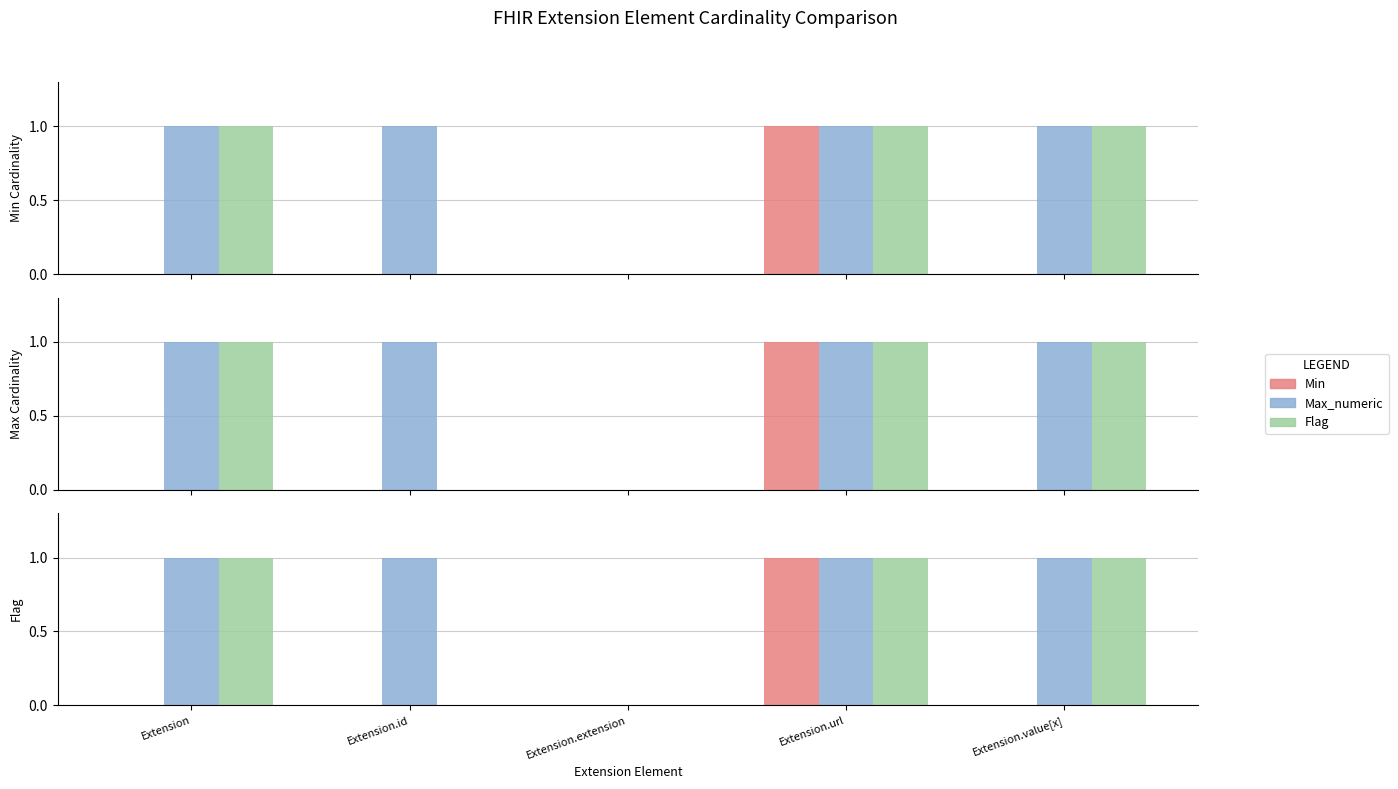

Between Extension.id and Extension.extension, which series saw the biggest shift?

Max_numeric